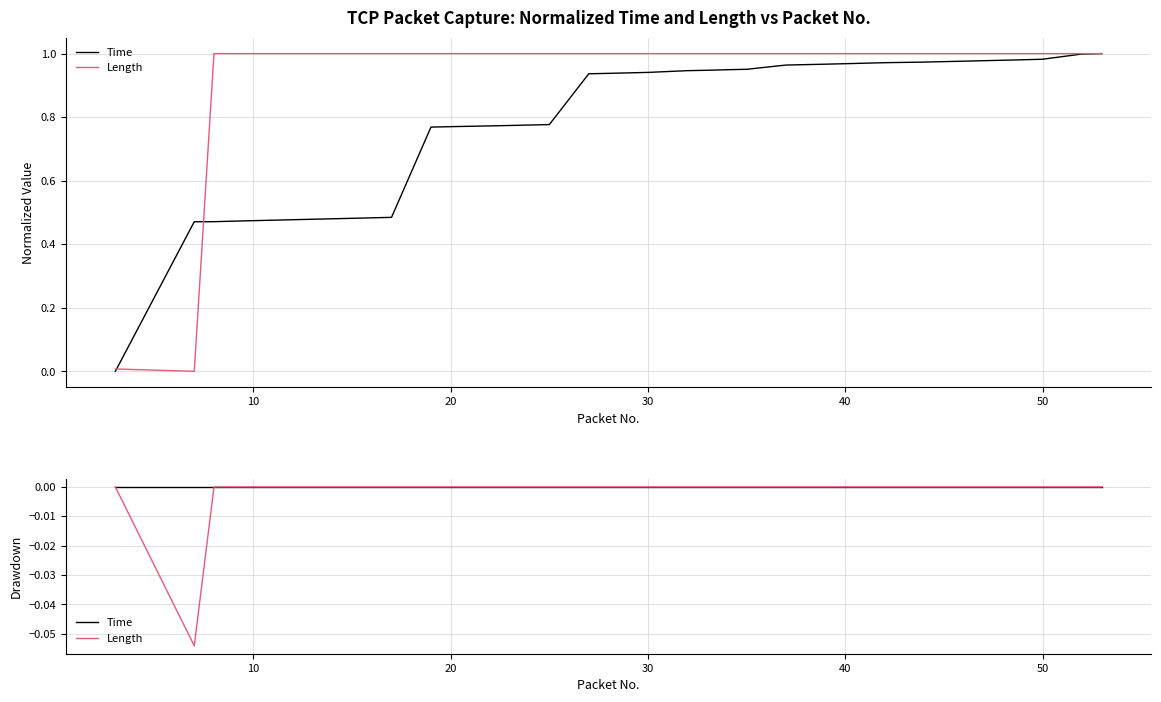

True or false: Time has more than 1 points higher than both neighbors.

False